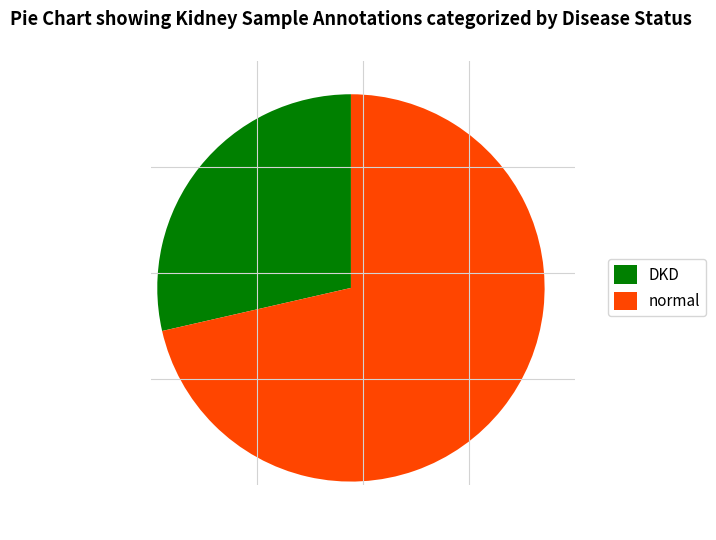

Rank the categories by value from lowest to highest.

DKD, normal